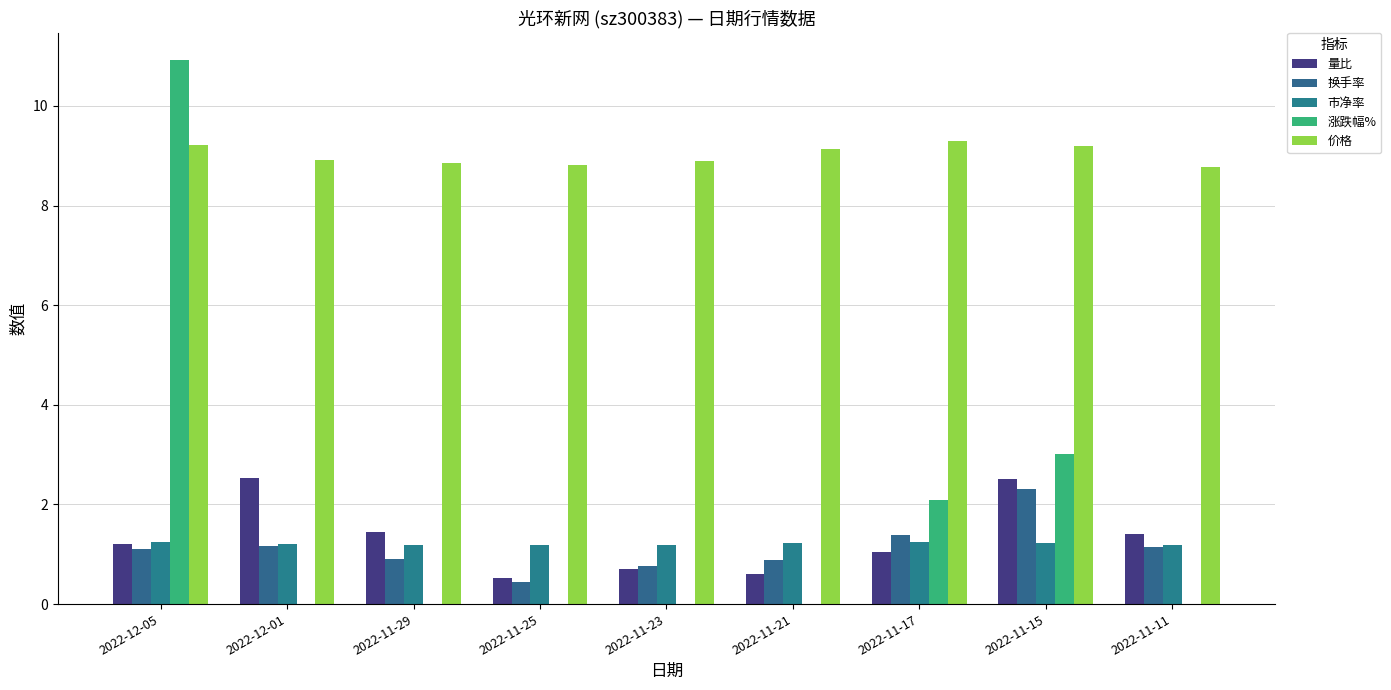

Which category has the highest value in the 市净率 series?

2022-11-17